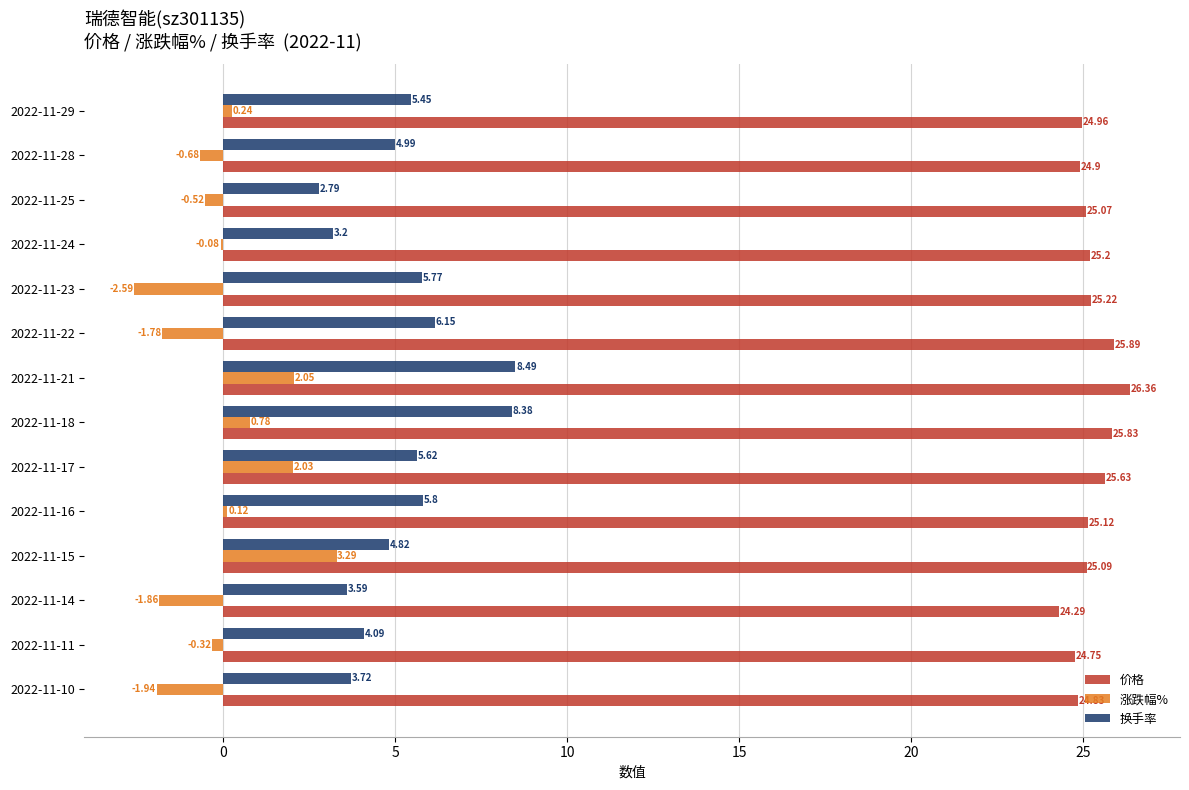

Which series changed the most between 2022-11-23 and 2022-11-29?

涨跌幅%